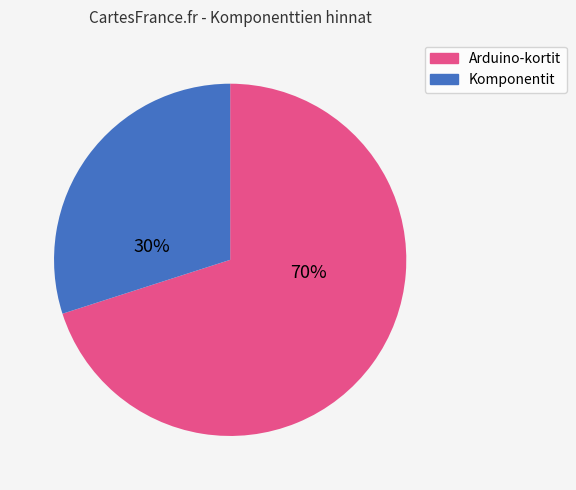

Is there any slice that represents more than half of the pie?

Yes